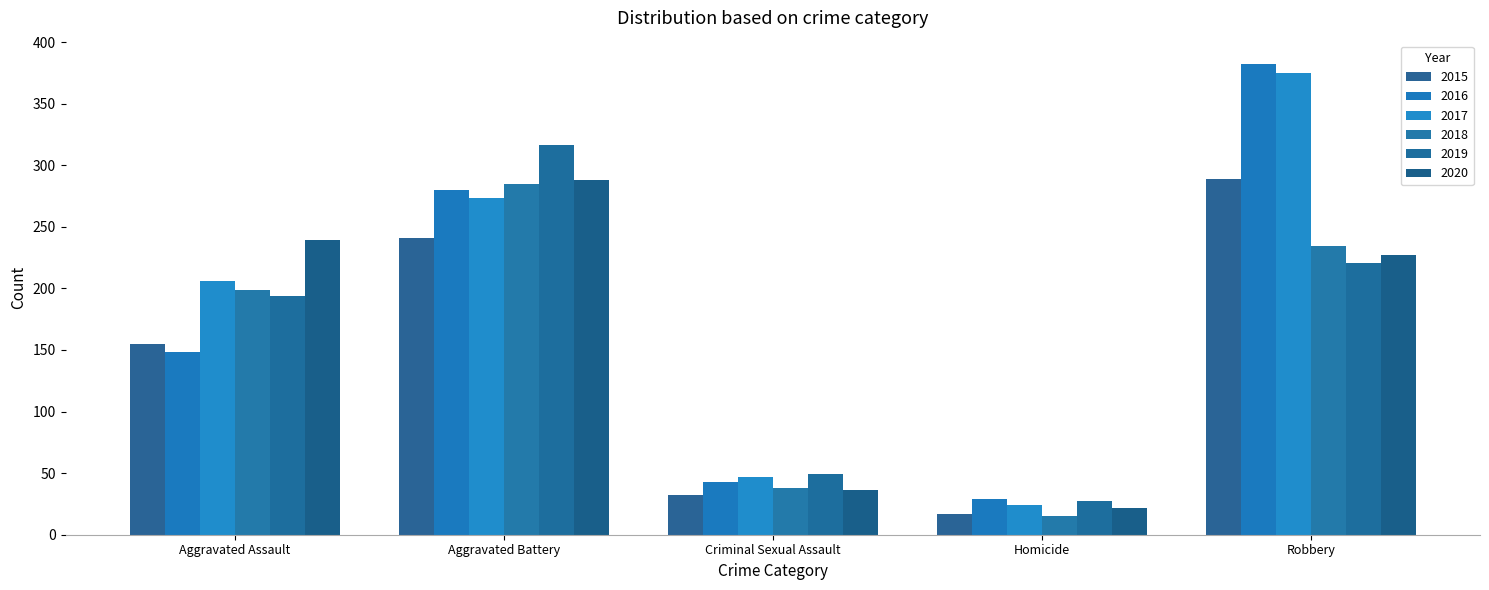

At Aggravated Assault, list the series in order from largest to smallest.

2020, 2017, 2018, 2019, 2015, 2016